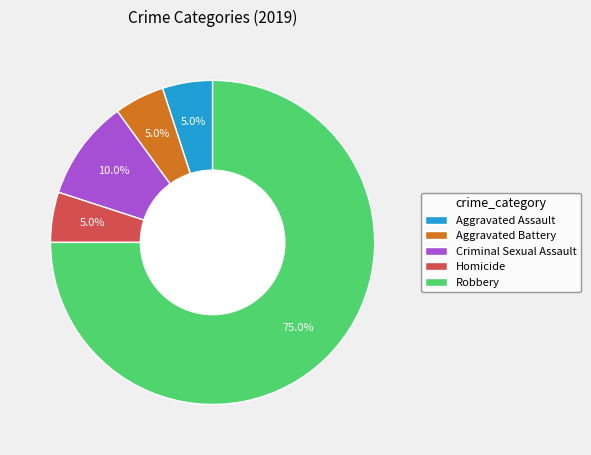

What is the largest slice in the pie chart?

Robbery